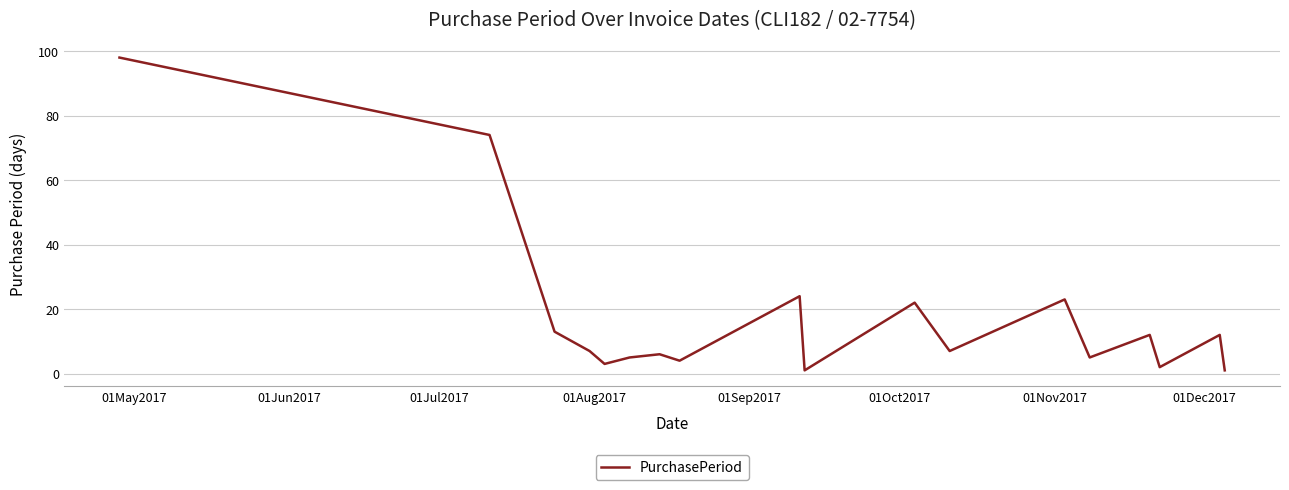

What is the difference between the maximum and minimum values?

97